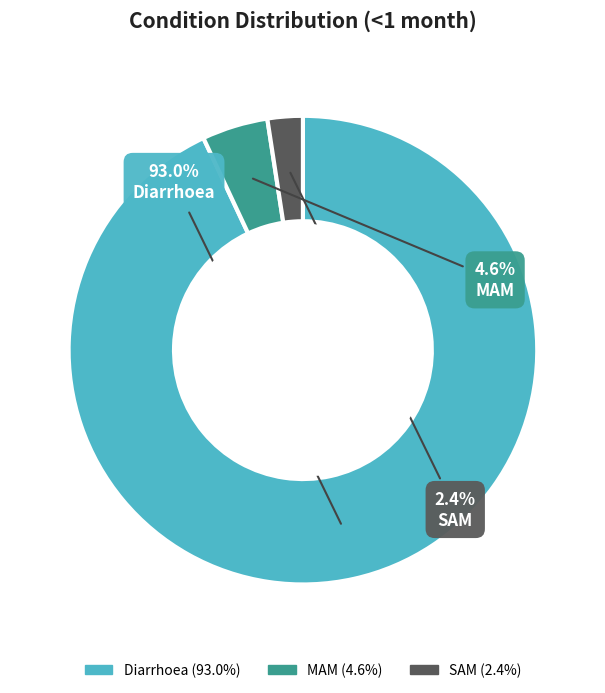

Does Diarrhoea represent more than half of the total?

Yes